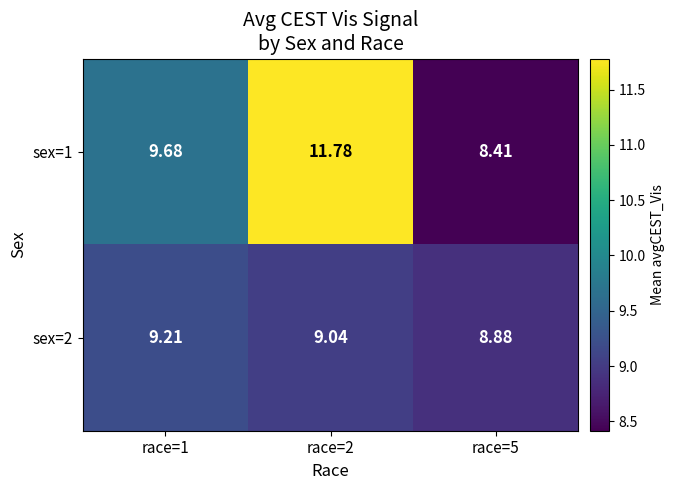

Is the value of sex=2 at race=2 greater than the value of sex=1 at race=5?

Yes